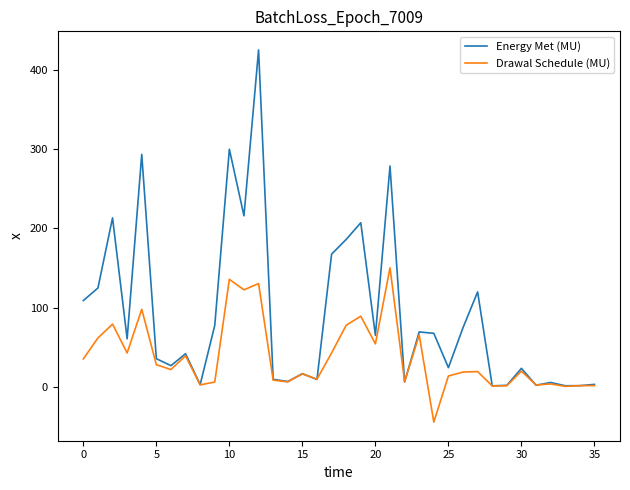

What is the highest value of the Energy Met (MU) series?

424.8